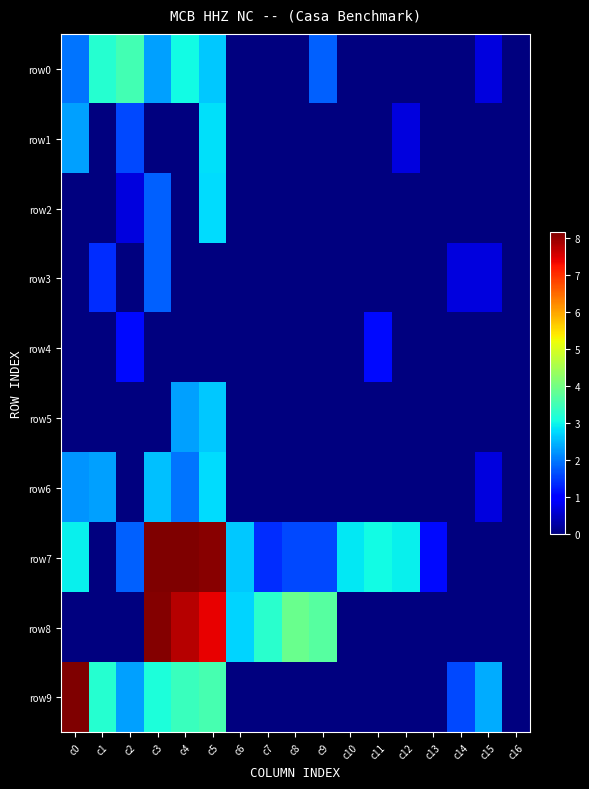

Which has a higher value, c1 or c16?

c1